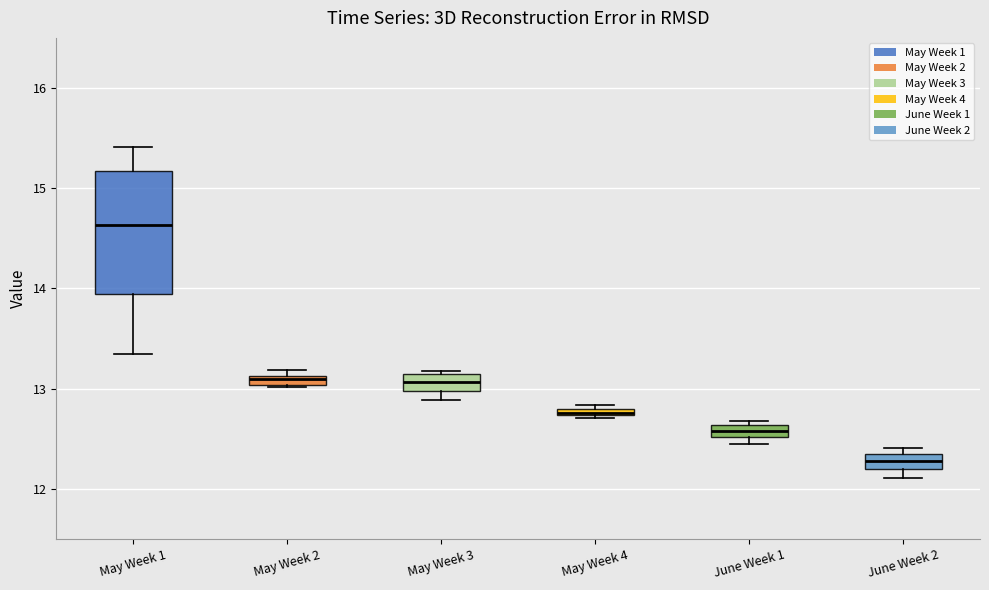

Comparing the boxes themselves (not the whiskers), which one is the tallest?

May Week 1